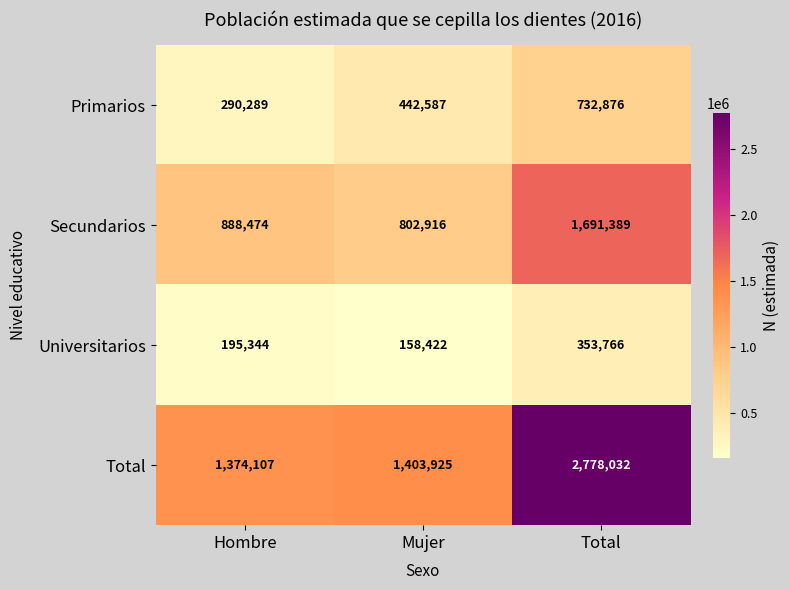

What is the highest value of the Total series?

2778032